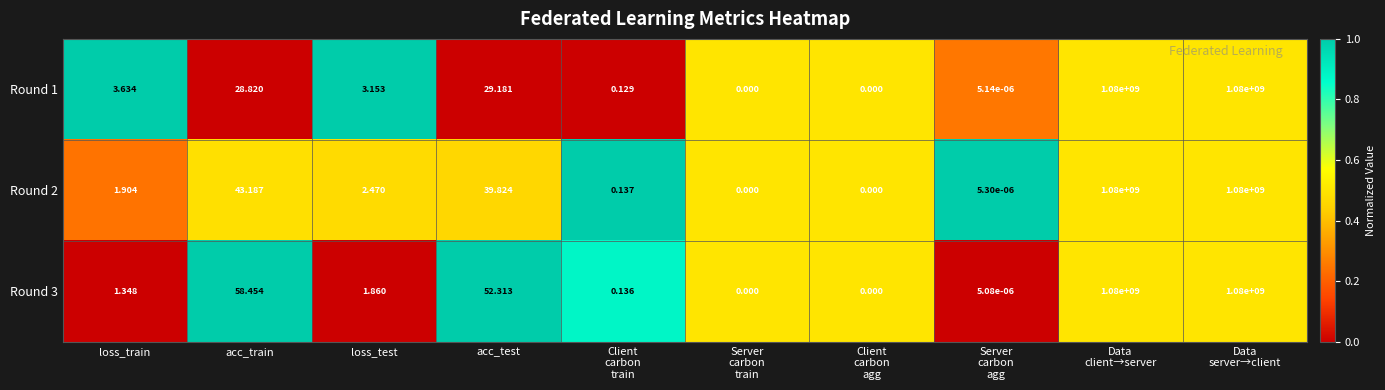

Where is Round 2 nearest to the value 540000000?

acc_train